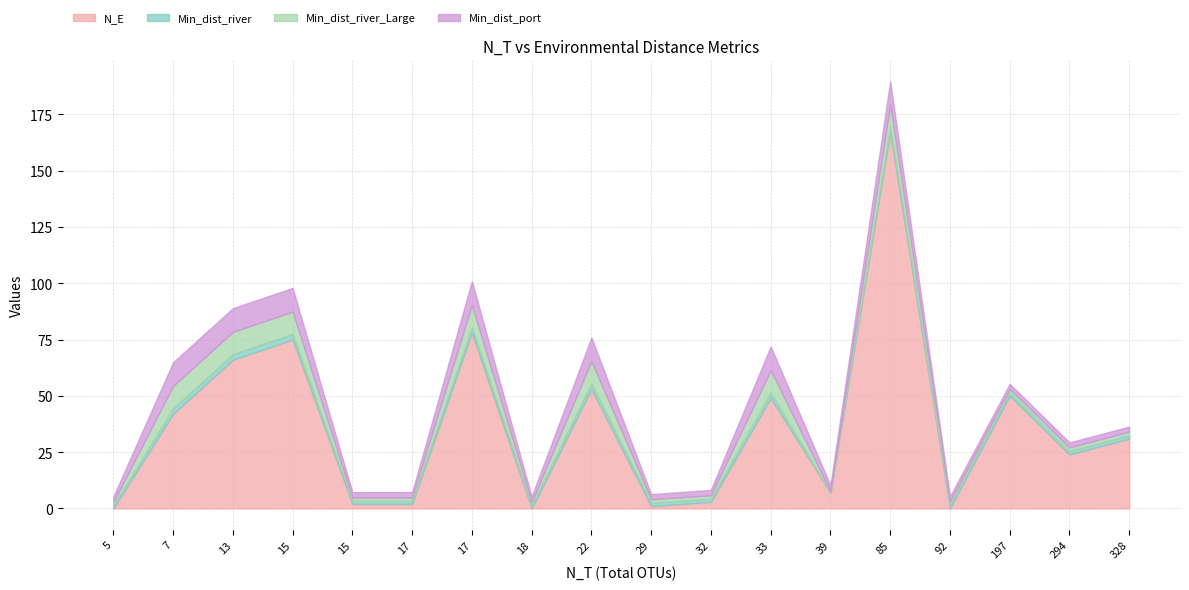

What is the sum of all Min_dist_river values?

32.8